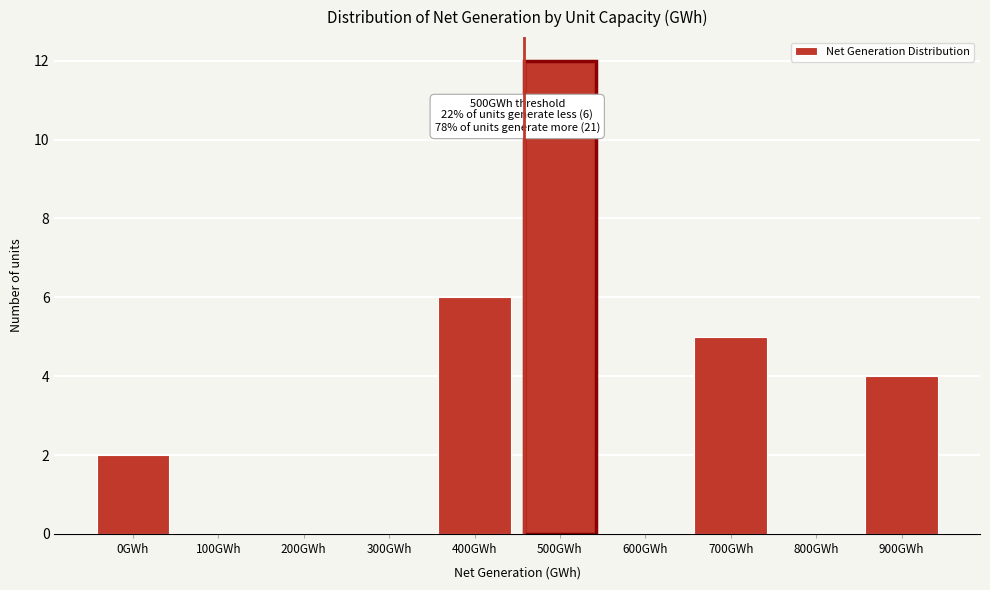

Reading right to left, list all the values displayed in this chart.

900GWh=4	800GWh=0	700GWh=5	600GWh=0	500GWh=12	400GWh=6	300GWh=0	200GWh=0	100GWh=0	0GWh=2